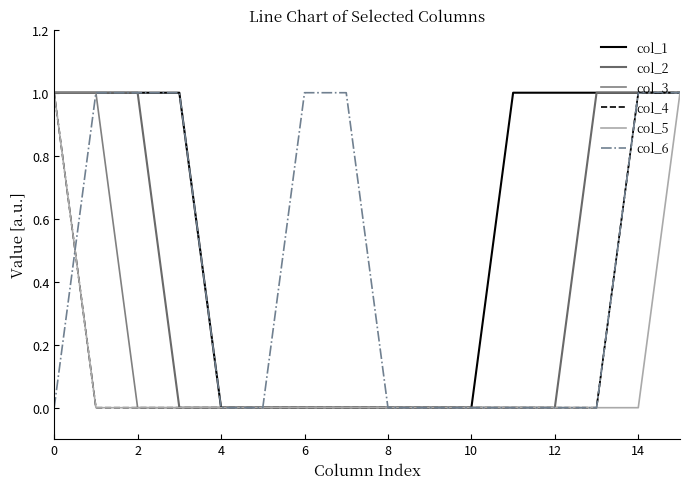

Does the chart display data point markers on the line(s)?

No